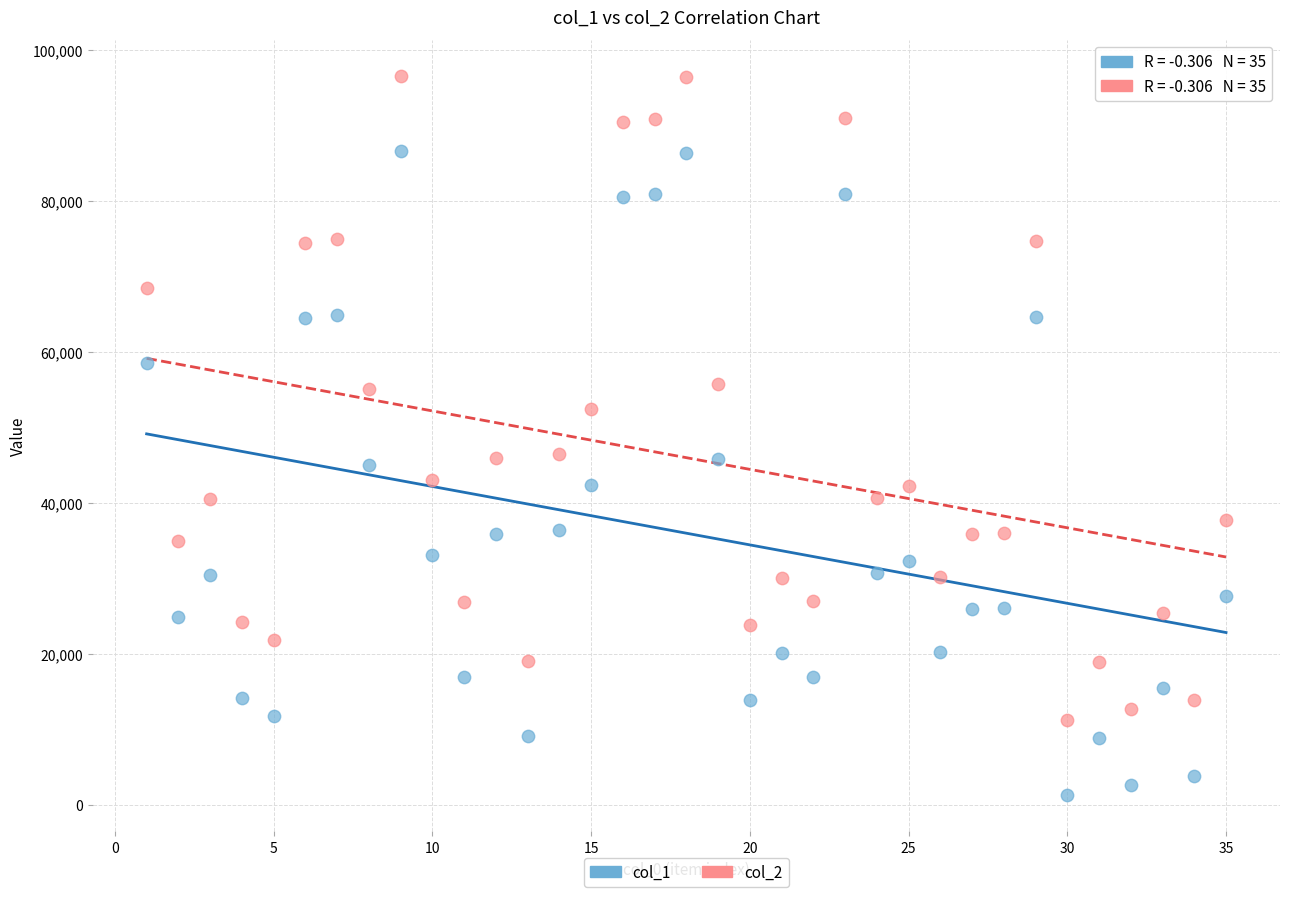

Across all data points, what is the range of Y values (max minus min)?

95274